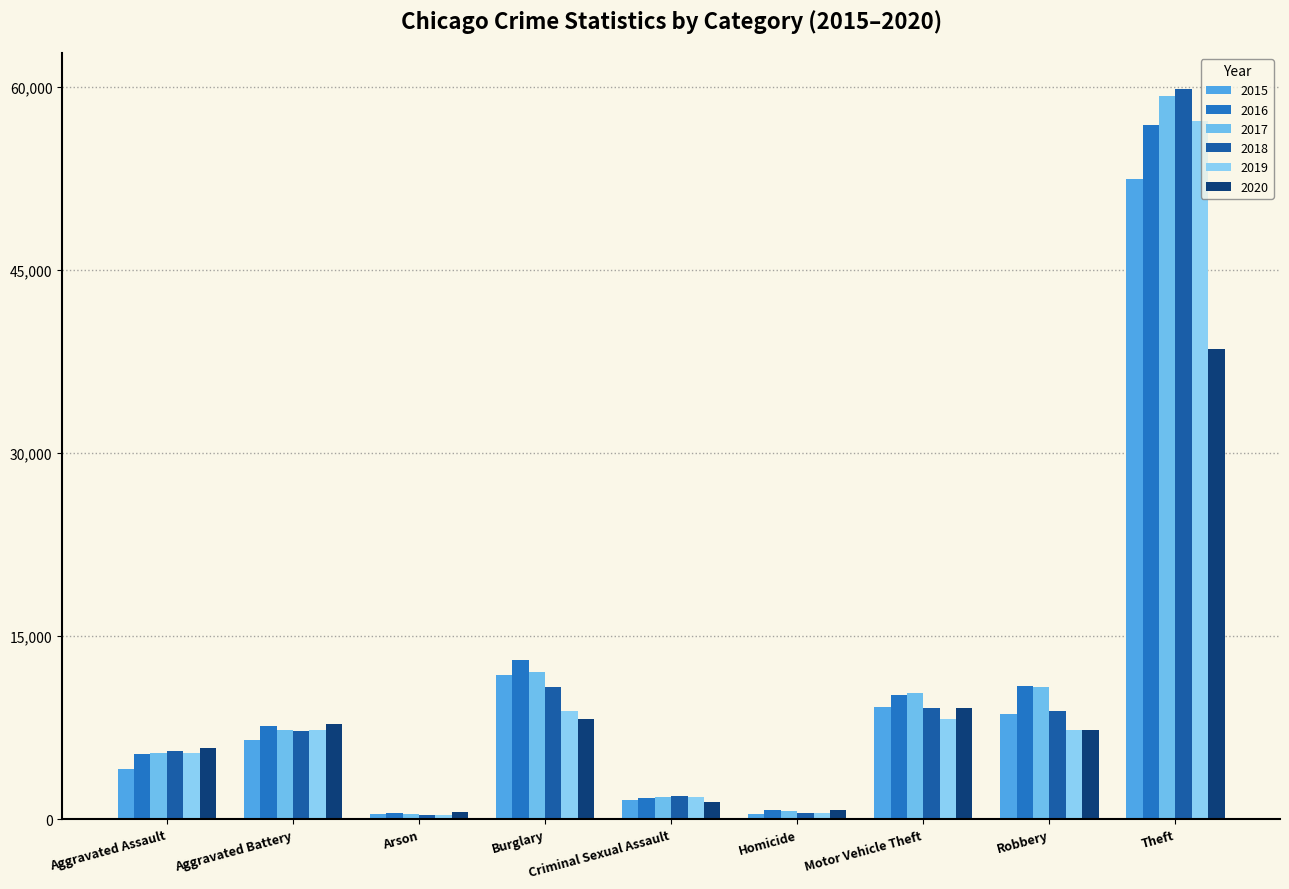

Are the bars horizontal?

No